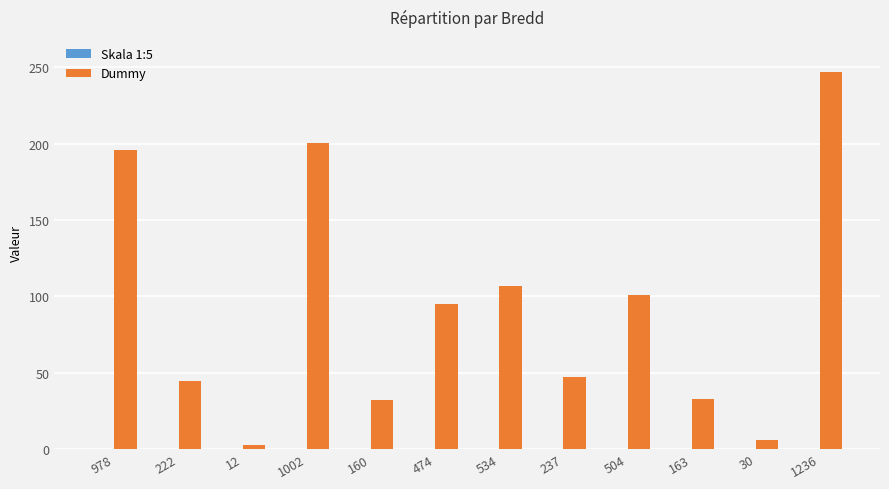

True or false: Dummy has a value of 156.0 at 474.

False